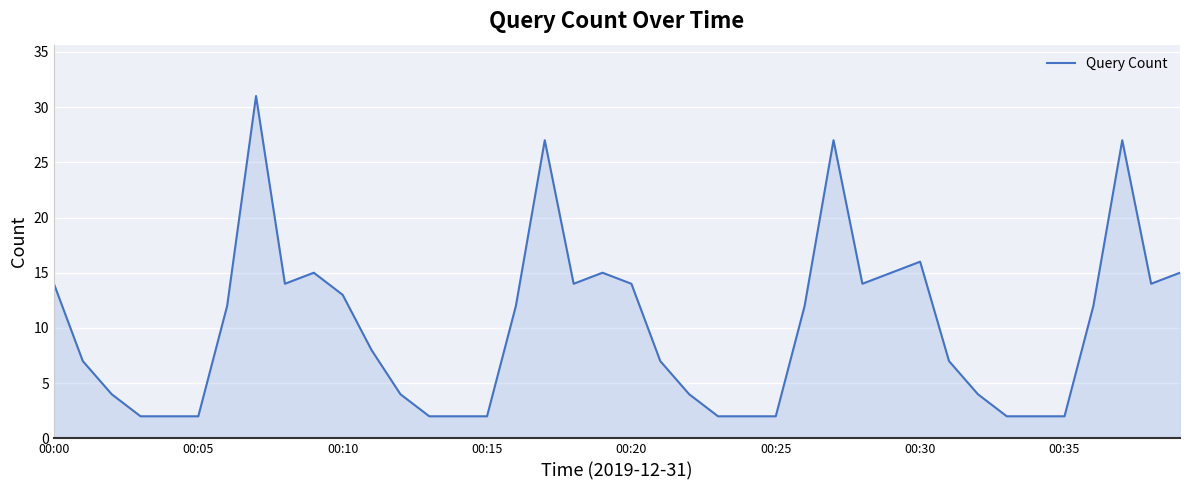

What is the difference between the maximum and minimum values?

29